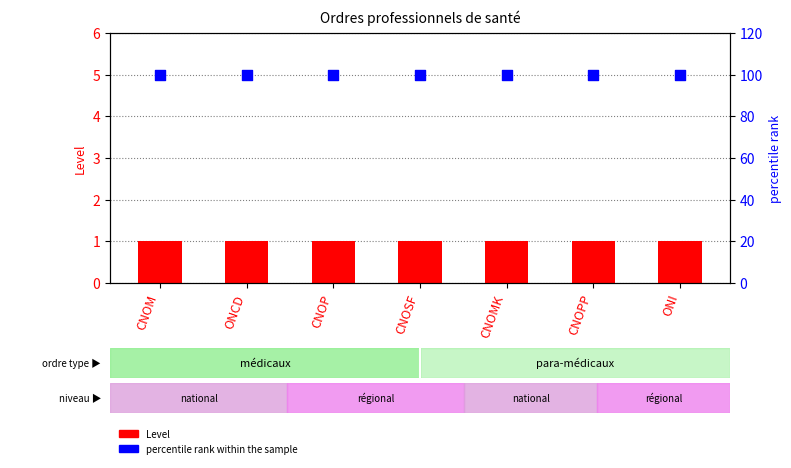

At which category is the sum across all series the highest?

CNOM